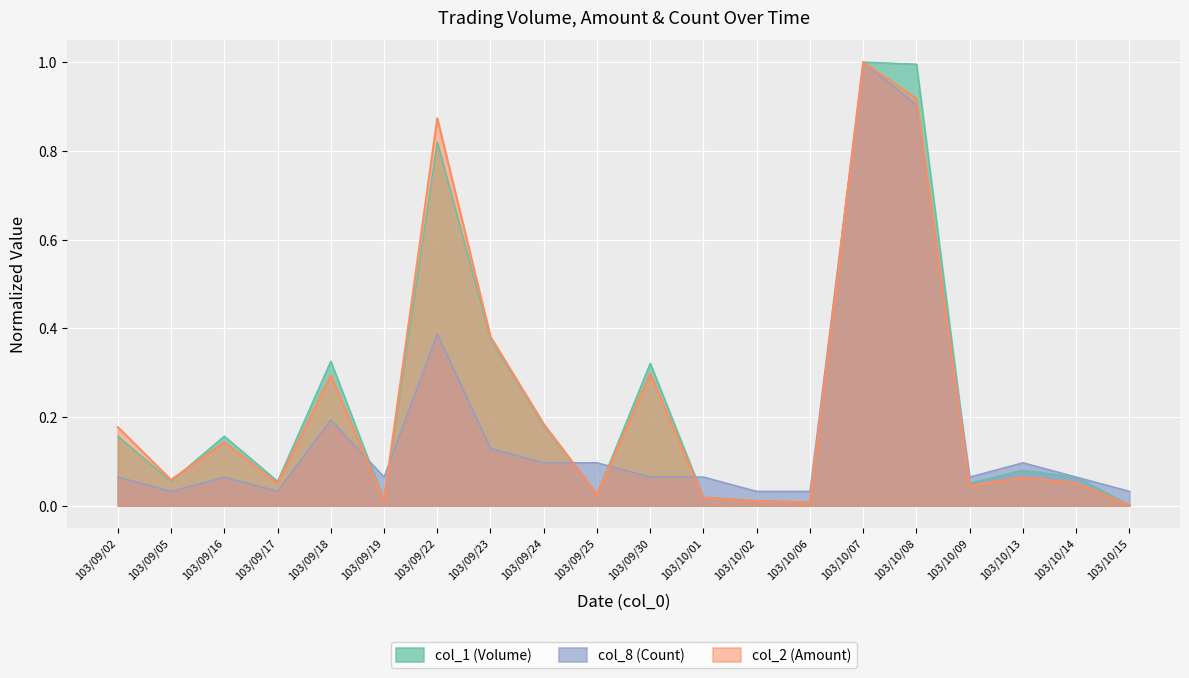

Reading right to left, transcribe all the data shown in this chart.

col_1 (Volume): 103/10/15=0.0	103/10/14=0.1	103/10/13=0.1	103/10/09=0.1	103/10/08=1.0	103/10/07=1.0	103/10/06=0.0	103/10/02=0.0	103/10/01=0.0	103/09/30=0.3	103/09/25=0.0	103/09/24=0.2	103/09/23=0.4	103/09/22=0.8	103/09/19=0.0	103/09/18=0.3	103/09/17=0.1	103/09/16=0.2	103/09/05=0.1	103/09/02=0.2
col_2 (Amount): 103/10/15=0.0	103/10/14=0.1	103/10/13=0.1	103/10/09=0.0	103/10/08=0.9	103/10/07=1.0	103/10/06=0.0	103/10/02=0.0	103/10/01=0.0	103/09/30=0.3	103/09/25=0.0	103/09/24=0.2	103/09/23=0.4	103/09/22=0.9	103/09/19=0.0	103/09/18=0.3	103/09/17=0.1	103/09/16=0.1	103/09/05=0.1	103/09/02=0.2
col_8 (Count): 103/10/15=0.0	103/10/14=0.1	103/10/13=0.1	103/10/09=0.1	103/10/08=0.9	103/10/07=1.0	103/10/06=0.0	103/10/02=0.0	103/10/01=0.1	103/09/30=0.1	103/09/25=0.1	103/09/24=0.1	103/09/23=0.1	103/09/22=0.4	103/09/19=0.1	103/09/18=0.2	103/09/17=0.0	103/09/16=0.1	103/09/05=0.0	103/09/02=0.1